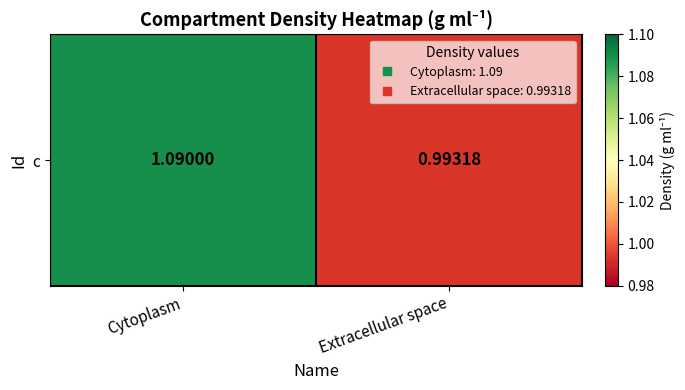

Count the number of data series in this chart.

1